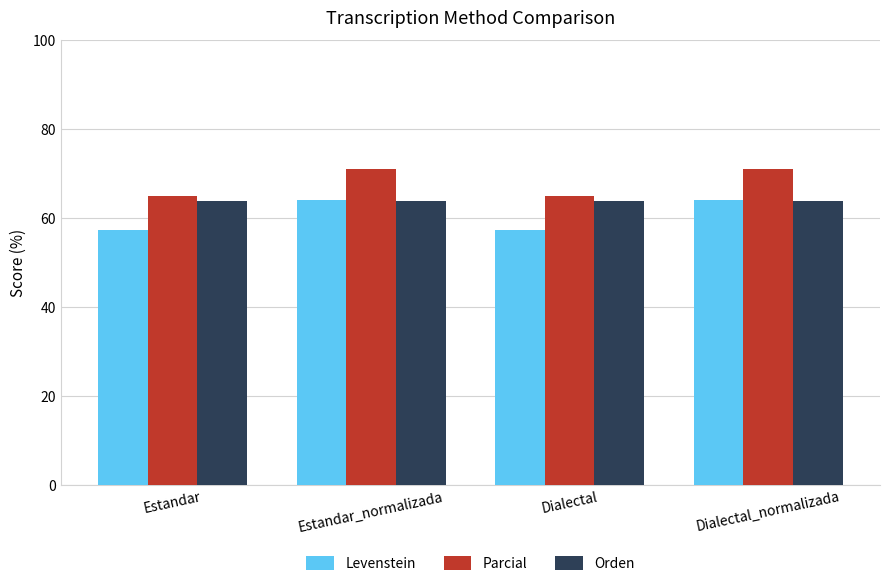

What is the sum of the Levenstein values at Estandar and Dialectal_normalizada?

121.5